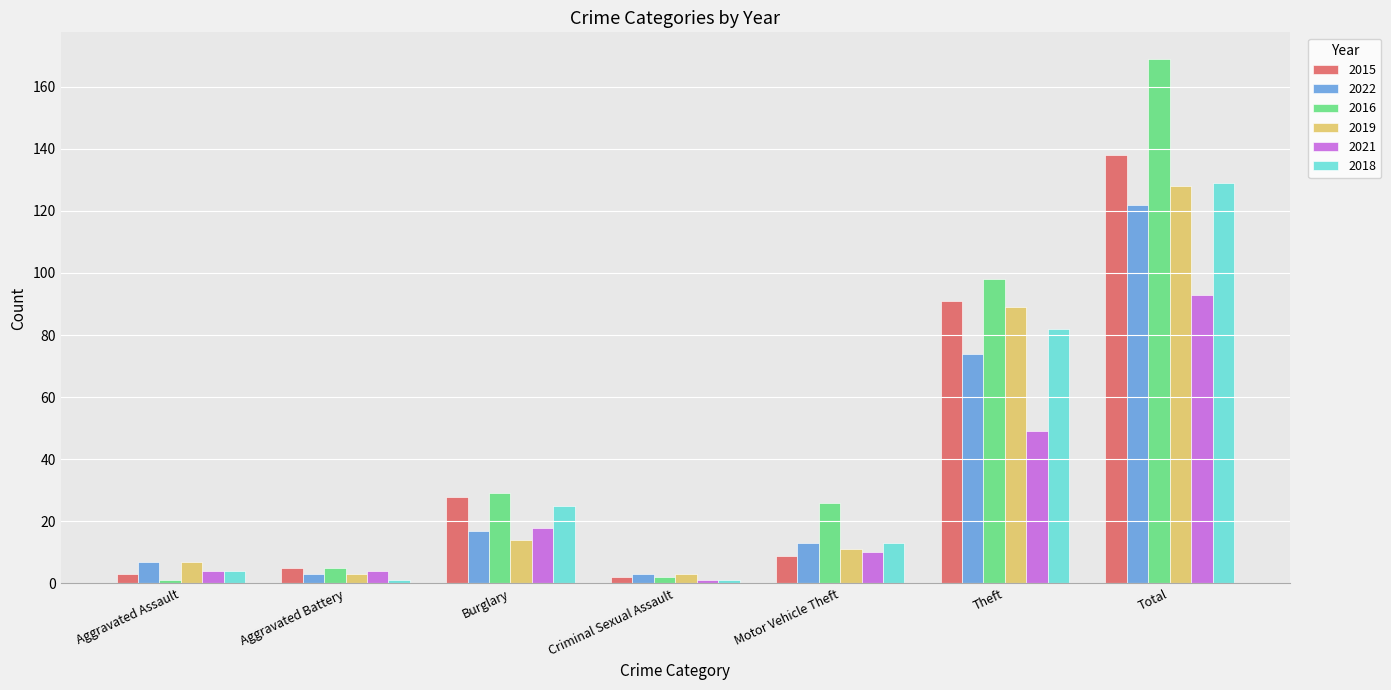

Which series has the largest range (max minus min)?

2016